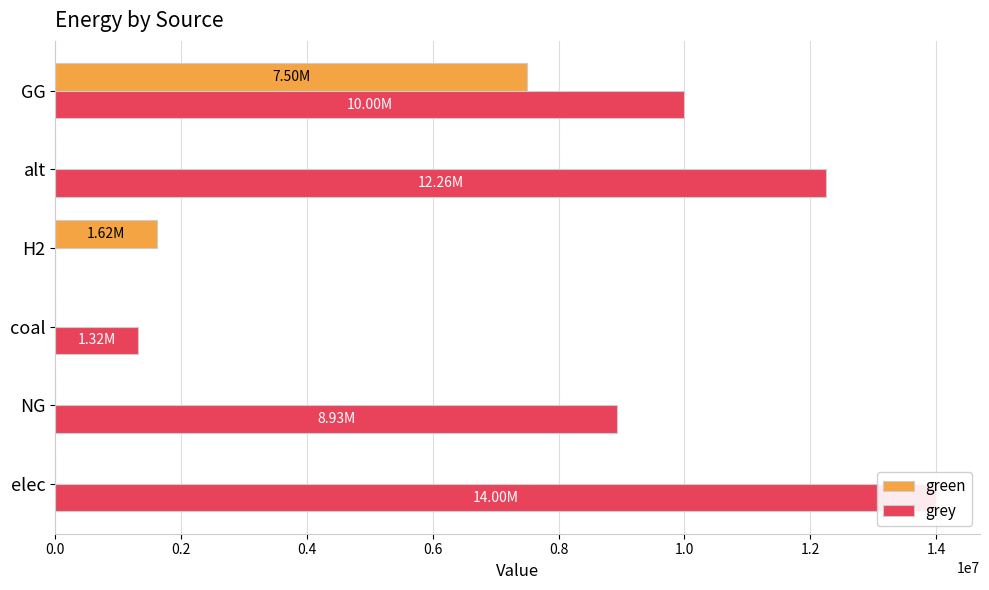

Which series has the largest total across all categories?

grey